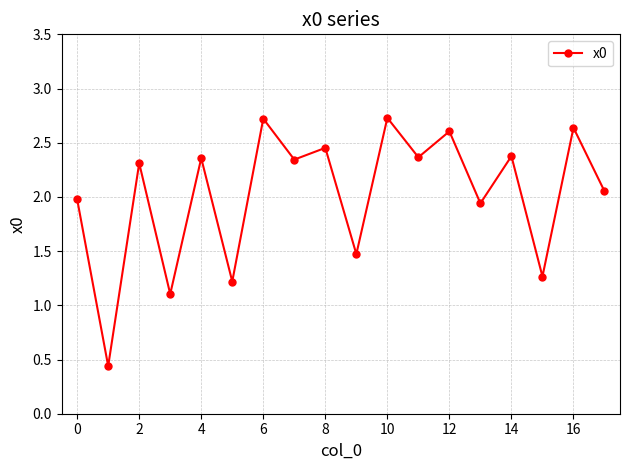

What is the greatest value displayed?

2.7